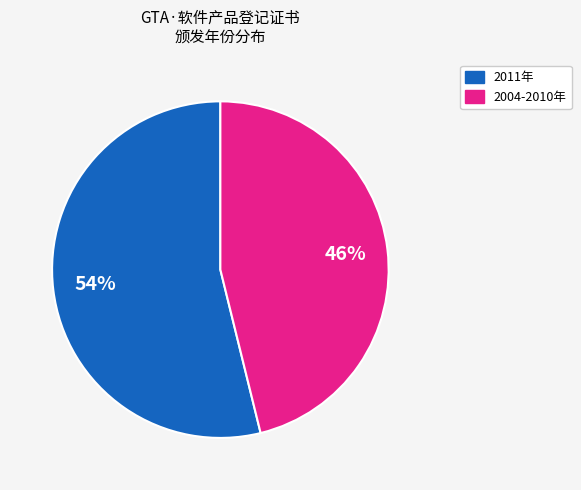

How many slices are in this pie chart?

2